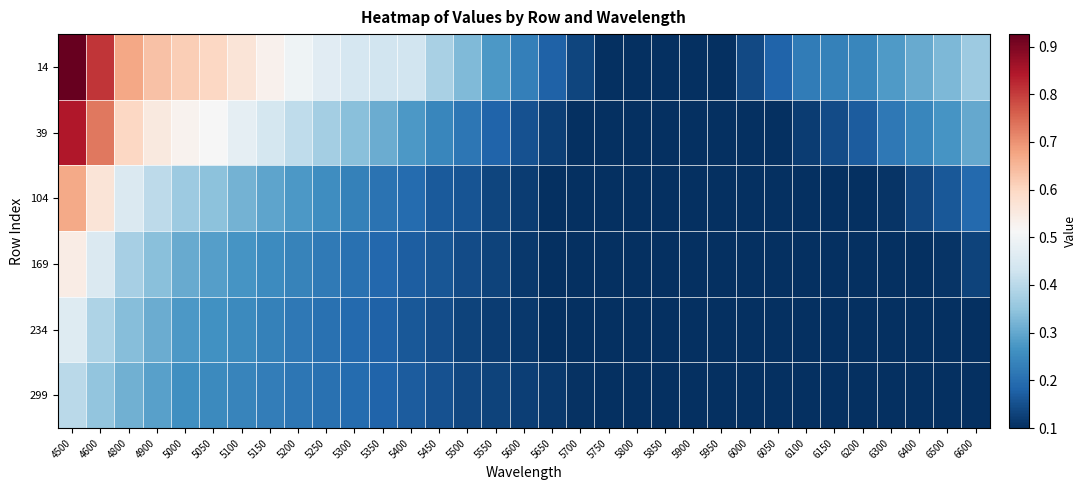

Which series has the largest total across all categories?

14